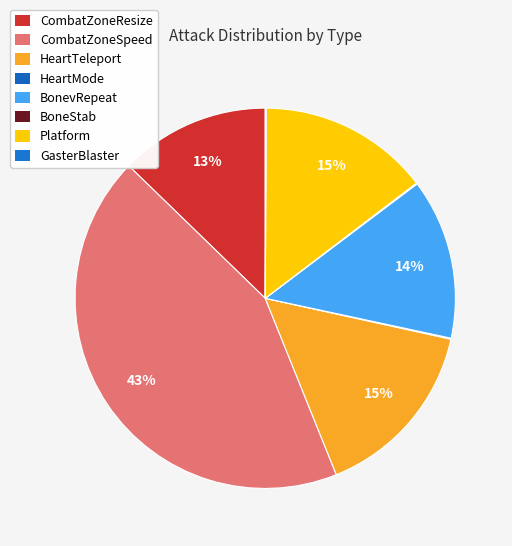

How many segments does this pie chart have?

8